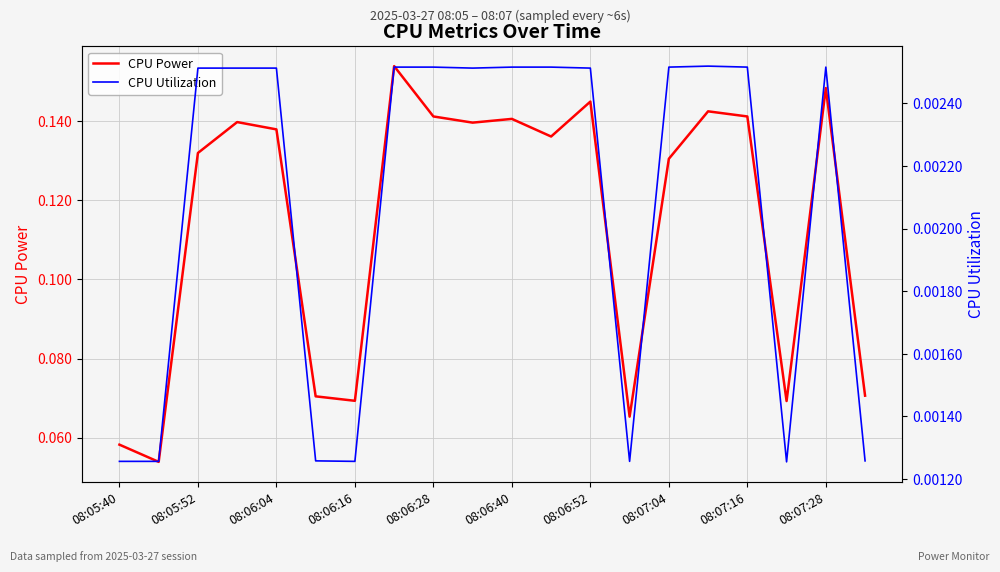

The value of CPU Power at 08:06:04 is 0.2. True or false?

False